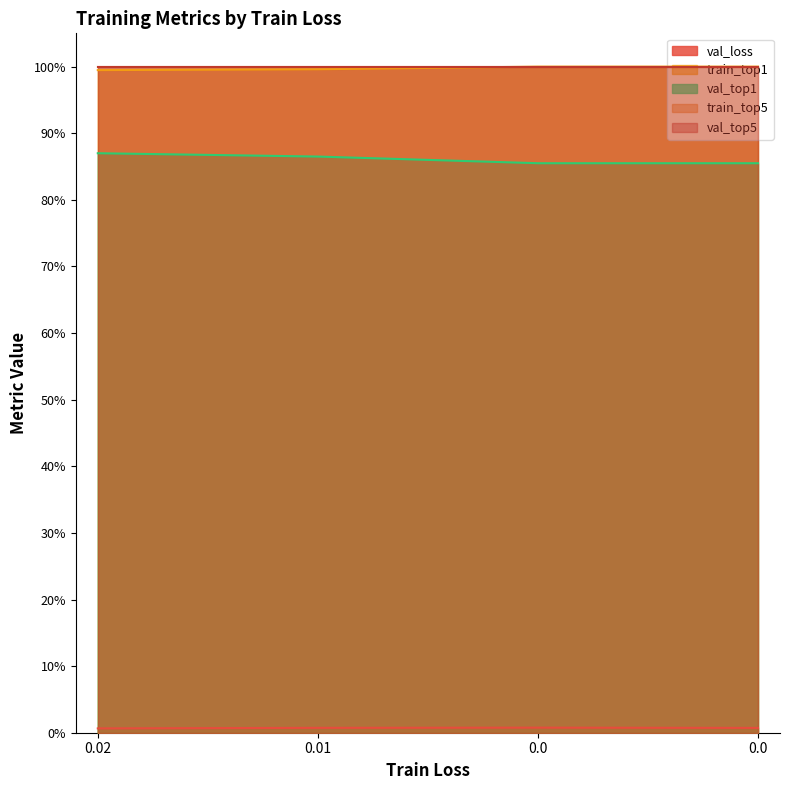

How many data points in val_top1 are above 86?

2